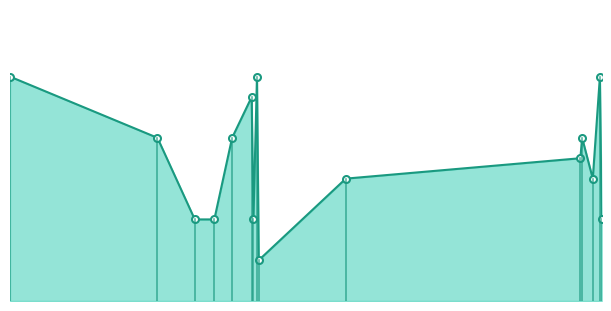

Does the chart have visible grid lines?

No